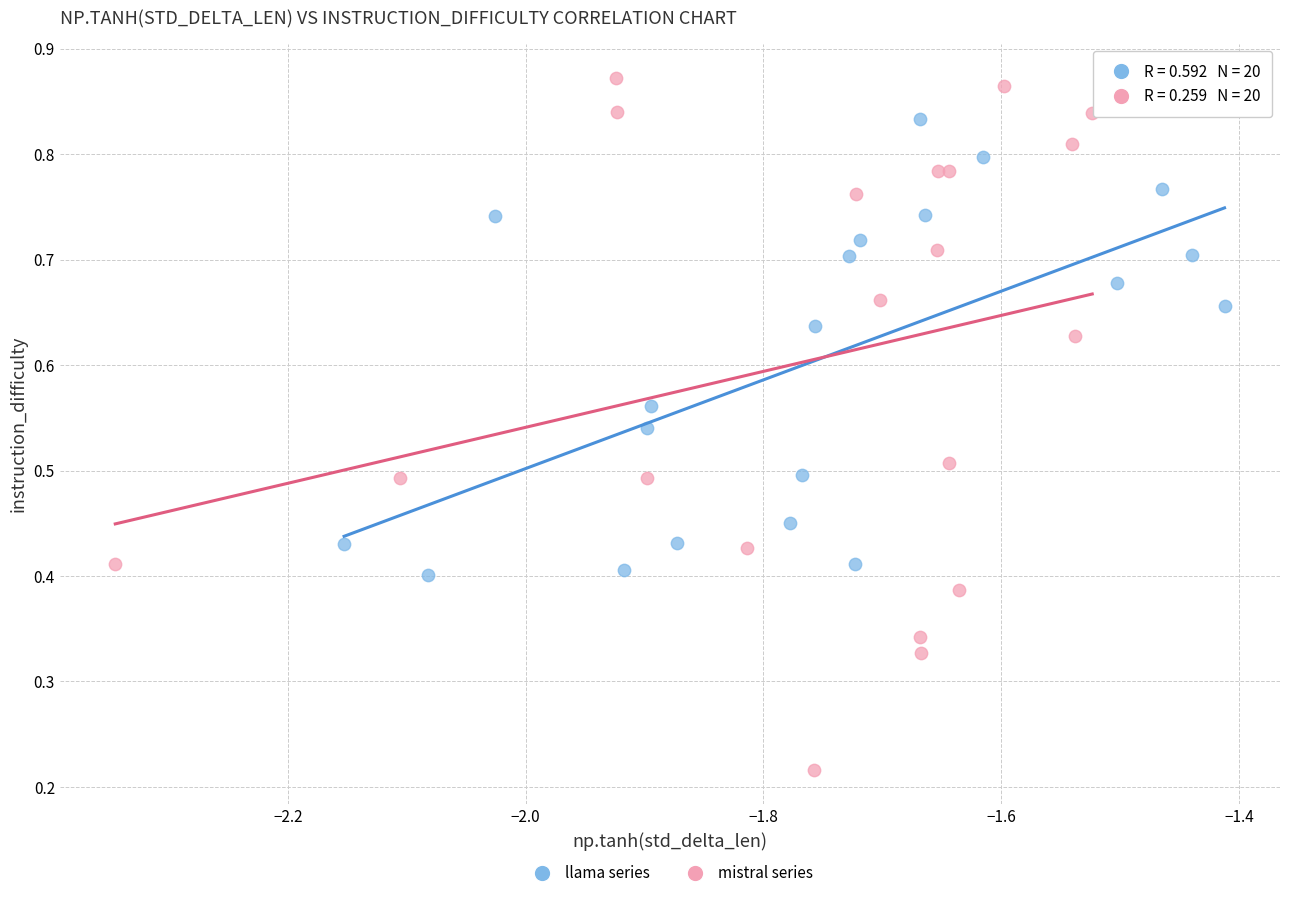

Which series reaches the maximum Y coordinate?

mistral series